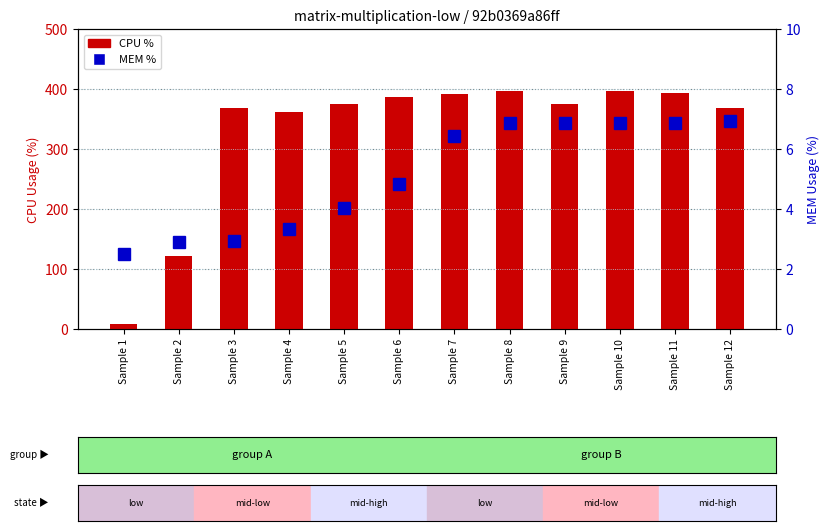

Reading right to left, extract all data points from this chart.

CPU %: Sample 12=368.6	Sample 11=393.8	Sample 10=396.8	Sample 9=374.4	Sample 8=396.6	Sample 7=391.9	Sample 6=386.3	Sample 5=375.6	Sample 4=361.0	Sample 3=367.7	Sample 2=121.2	Sample 1=7.8
MEM %: Sample 12=6.9	Sample 11=6.9	Sample 10=6.9	Sample 9=6.9	Sample 8=6.9	Sample 7=6.4	Sample 6=4.8	Sample 5=4.0	Sample 4=3.3	Sample 3=3.0	Sample 2=2.9	Sample 1=2.5